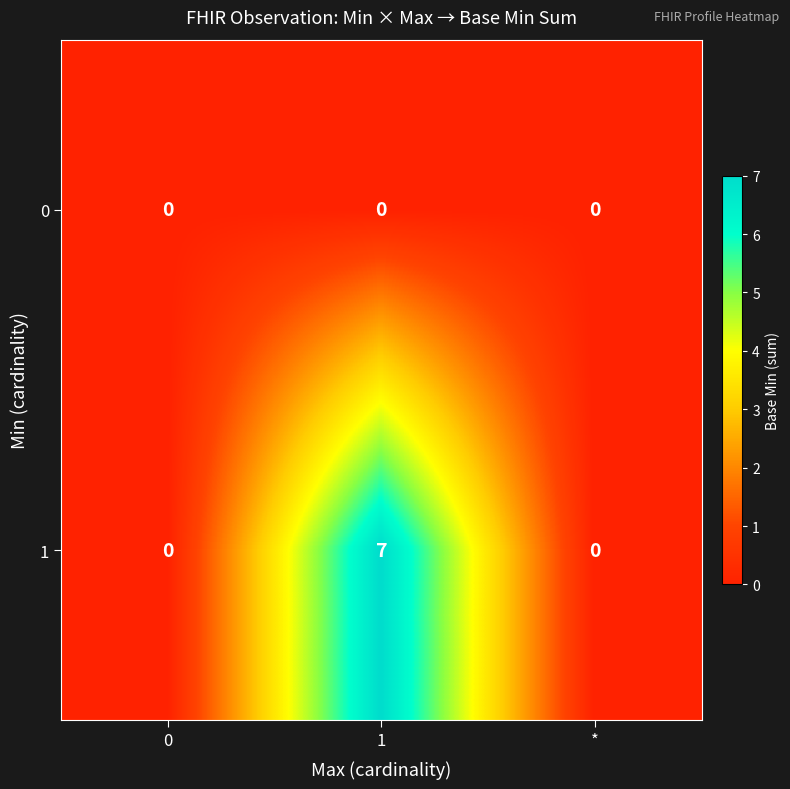

Which series has the largest range (max minus min)?

1